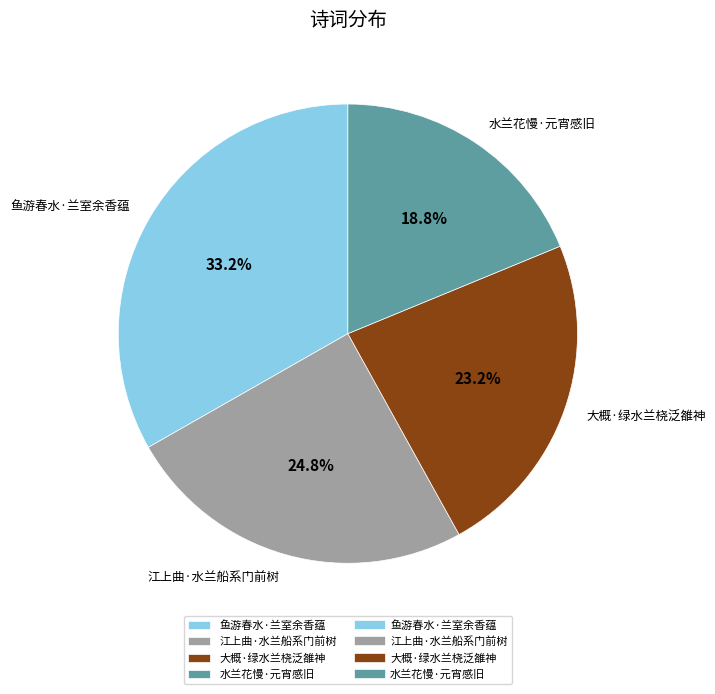

Count the number of slices in the pie.

4